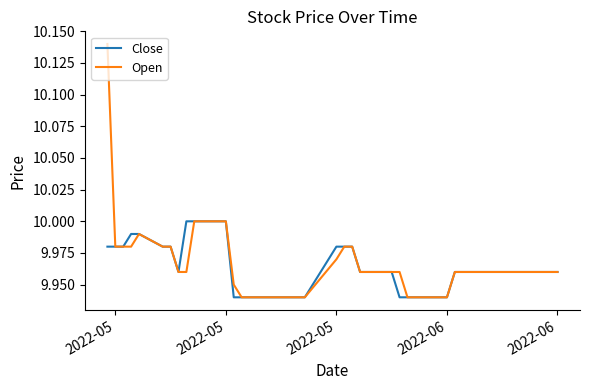

Which series has the widest spread of values?

Open